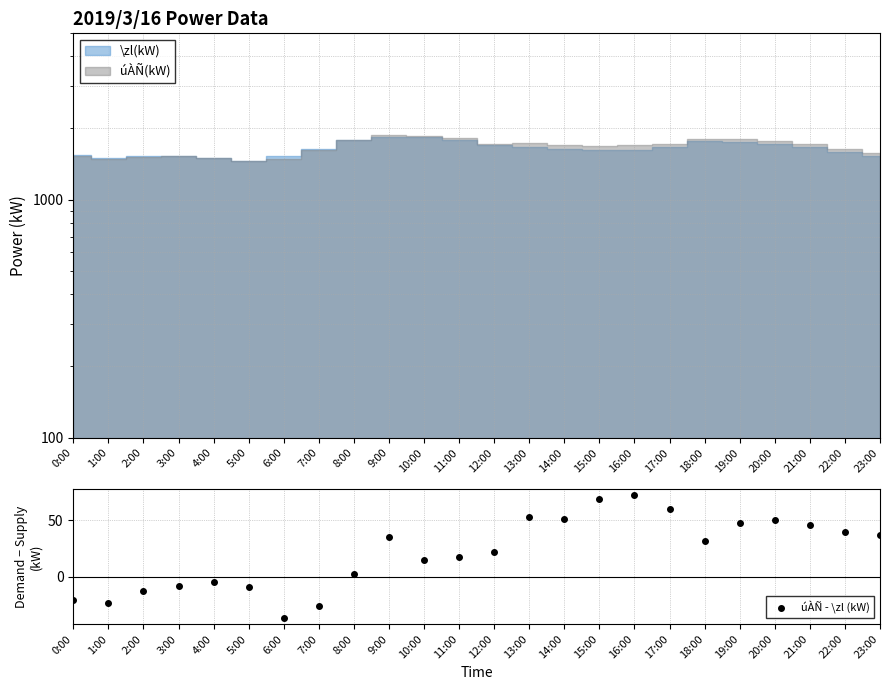

What is the sum of the values at 0:00 and 14:00?

31